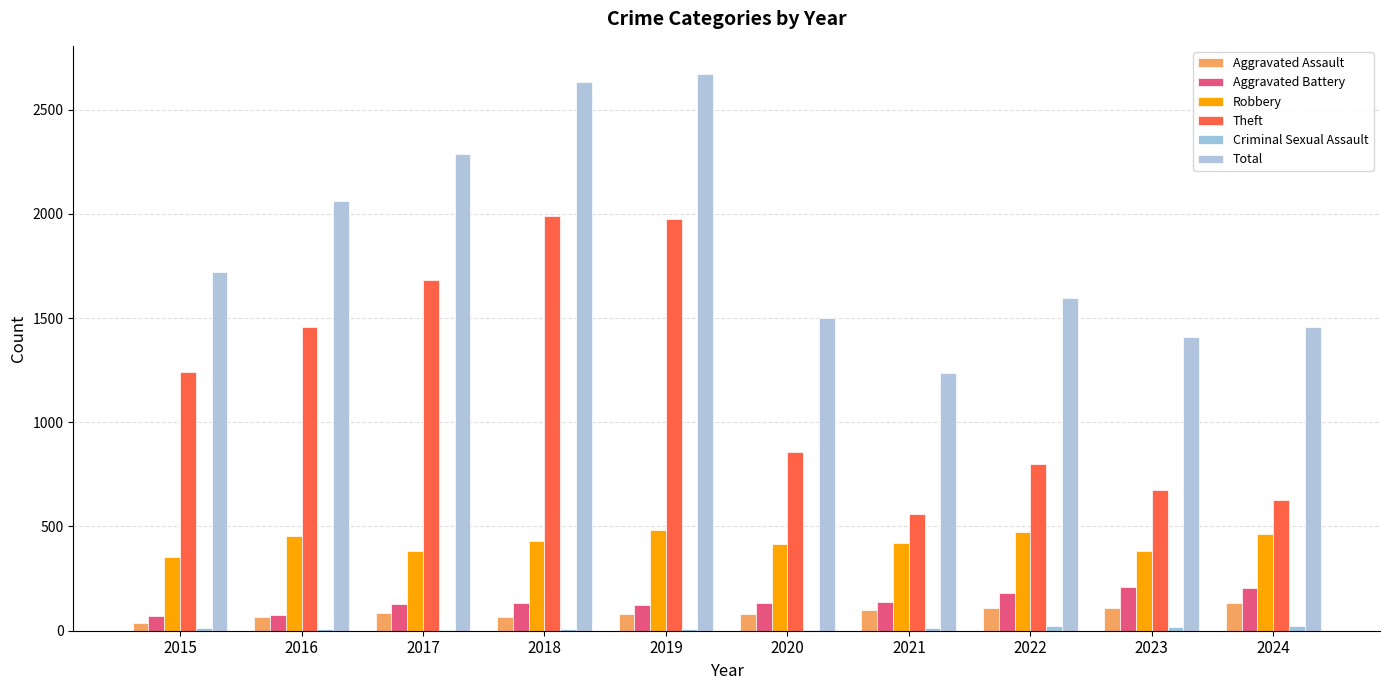

Reading right to left, list all the values displayed in this chart.

Aggravated Assault: 2024=133	2023=111	2022=110	2021=99	2020=82	2019=78	2018=67	2017=87	2016=66	2015=37
Aggravated Battery: 2024=204	2023=211	2022=180	2021=140	2020=133	2019=125	2018=135	2017=126	2016=74	2015=73
Robbery: 2024=466	2023=383	2022=475	2021=421	2020=418	2019=483	2018=428	2017=383	2016=454	2015=354
Theft: 2024=625	2023=677	2022=798	2021=558	2020=857	2019=1975	2018=1991	2017=1680	2016=1456	2015=1243
Criminal Sexual Assault: 2024=21	2023=19	2022=21	2021=11	2020=3	2019=7	2018=10	2017=5	2016=8	2015=11
Total: 2024=1458	2023=1411	2022=1595	2021=1238	2020=1498	2019=2672	2018=2634	2017=2286	2016=2063	2015=1722